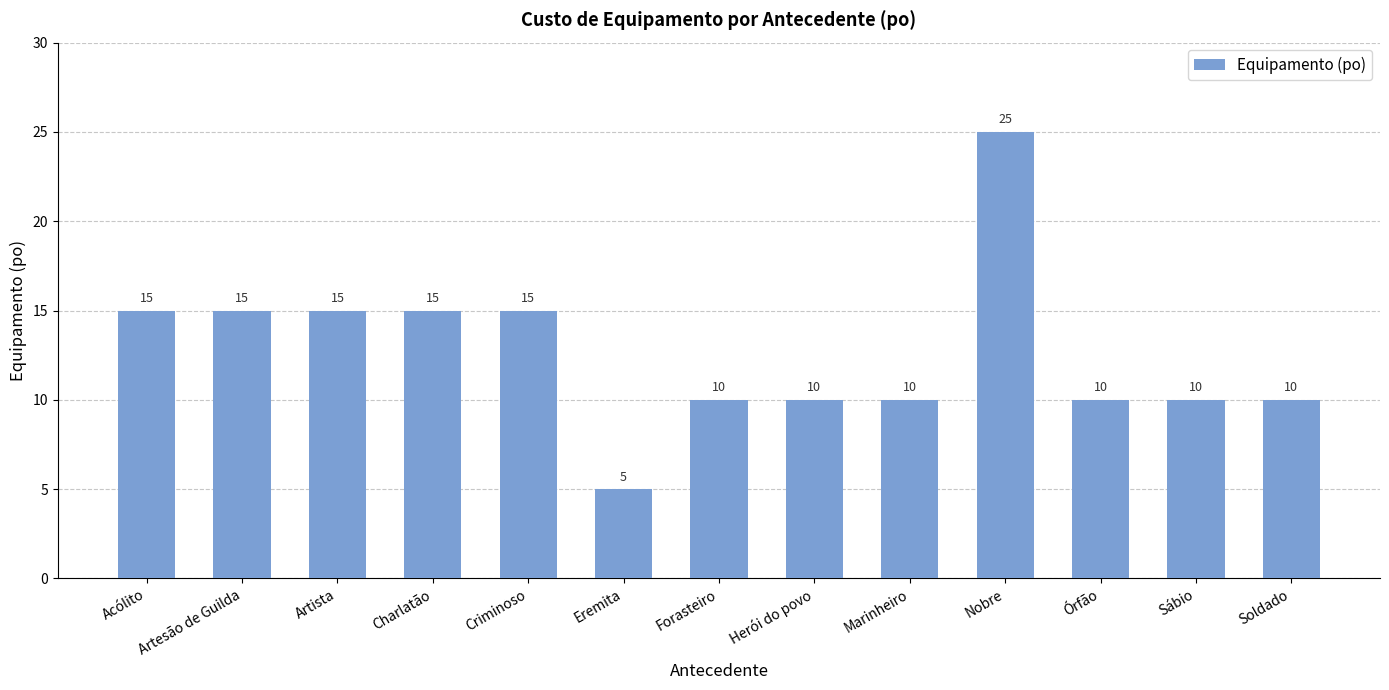

How many values are between 10 and 15?

11